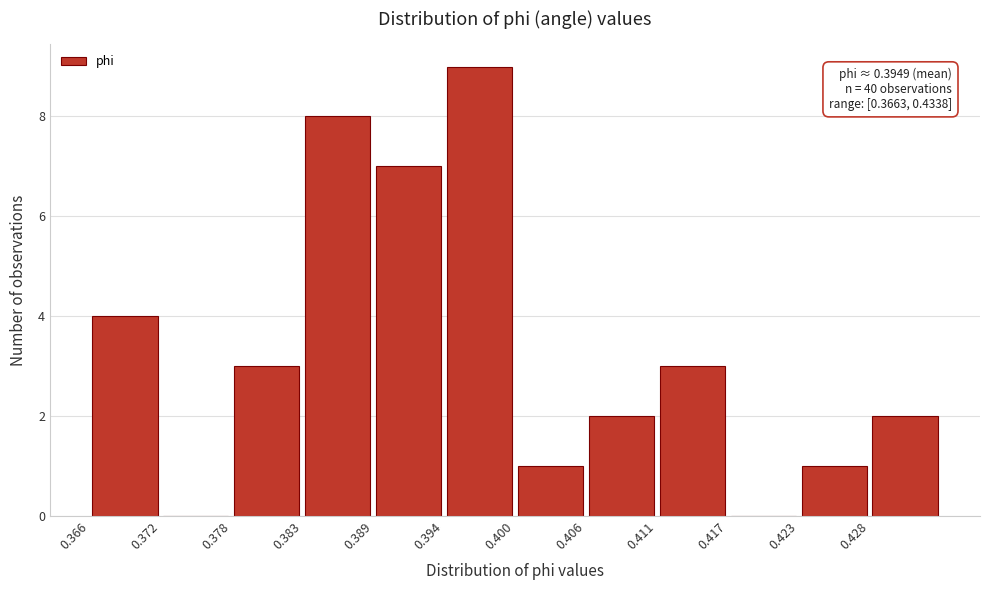

Which range on the x-axis has the tallest bar?

0.394 to 0.400